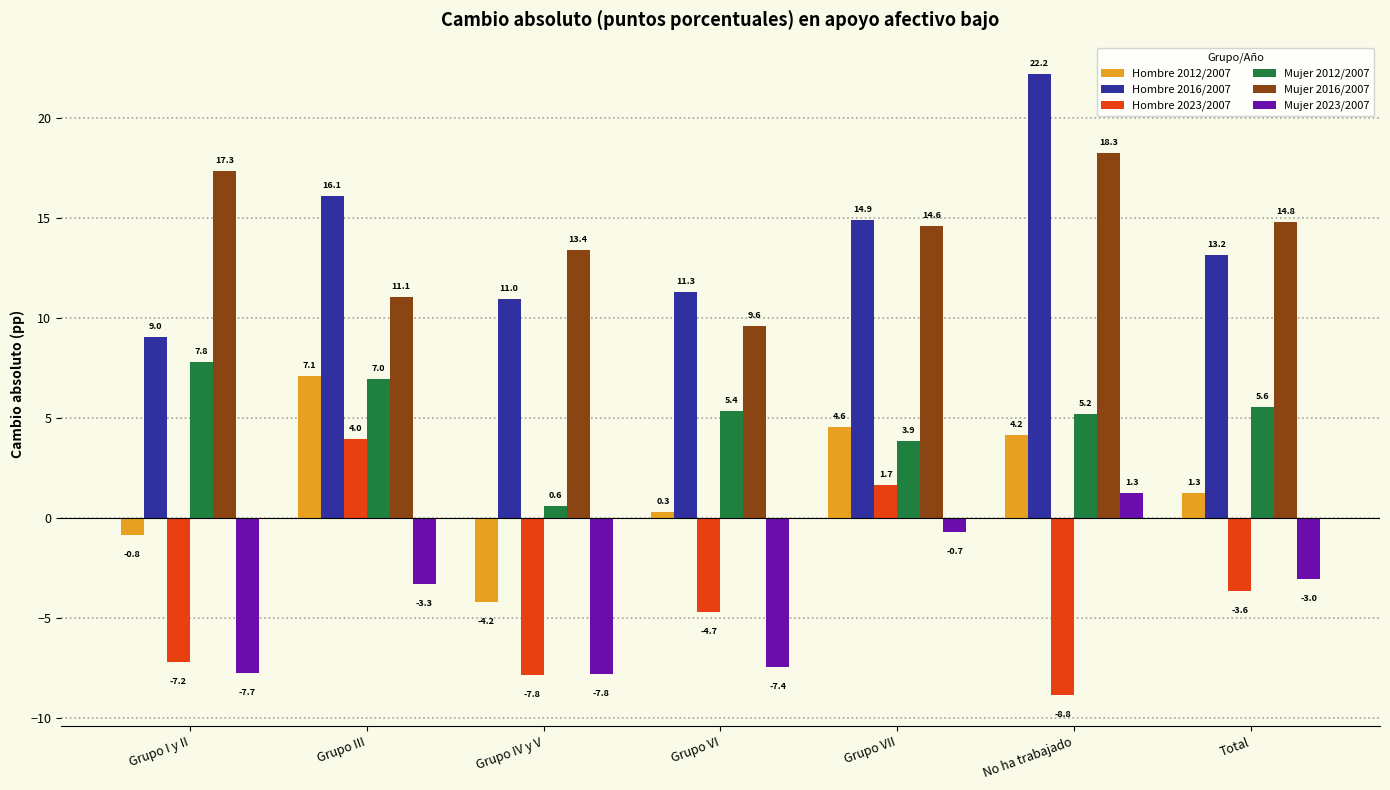

How many groups of bars are there?

7